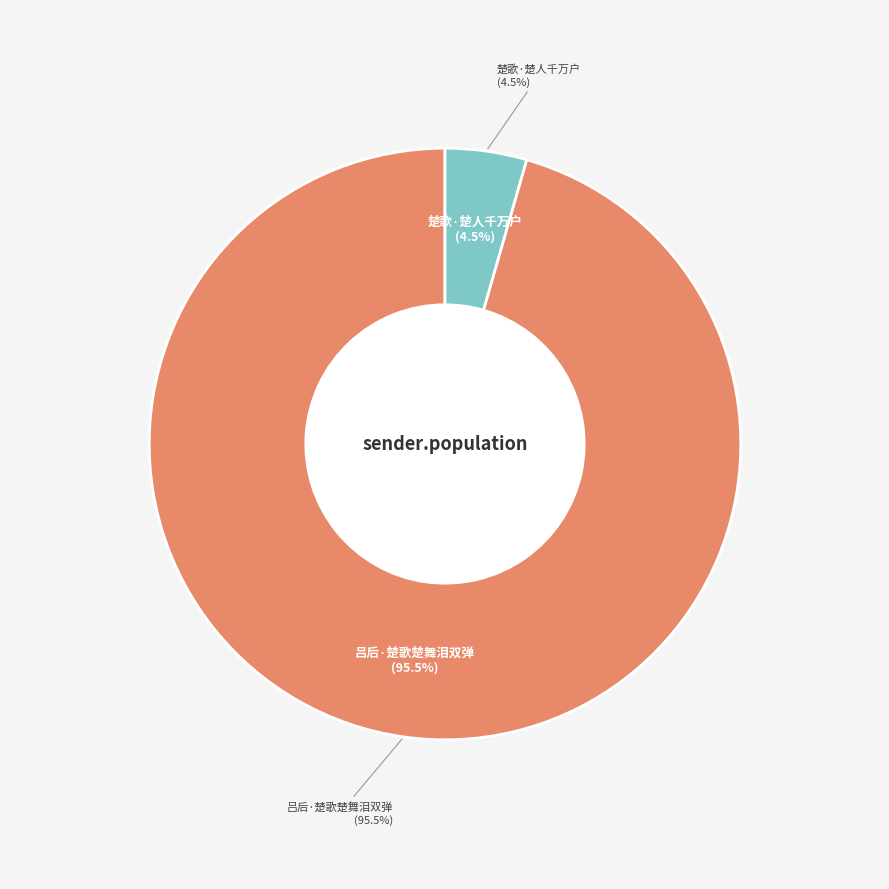

Which category has the smallest portion of the pie?

楚歌·楚人千万户